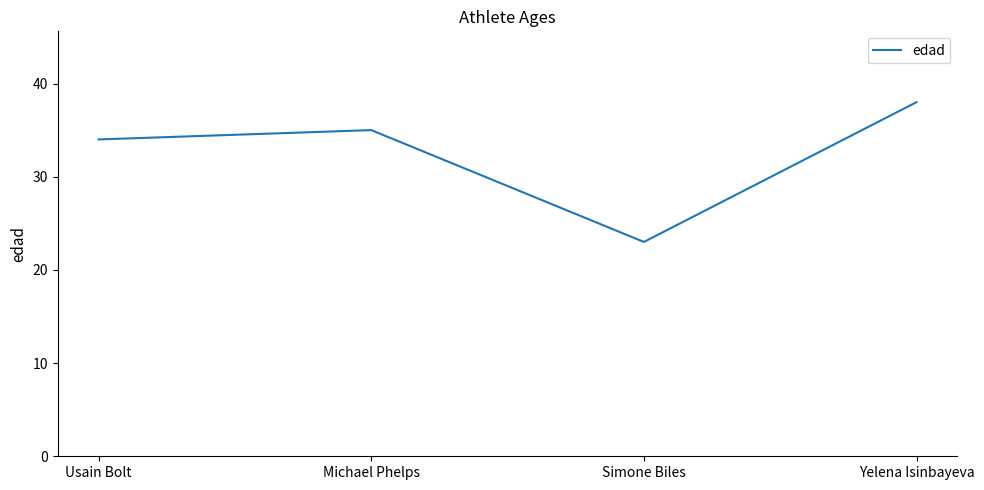

Reading left to right, list all the values displayed in this chart.

34	35	23	38